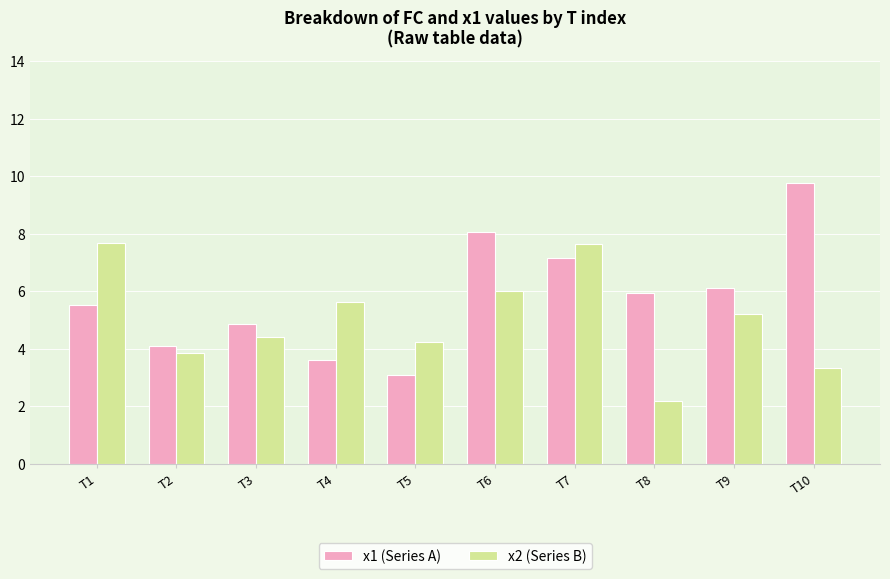

What value does the x1 (Series A) series have at T1?

5.5